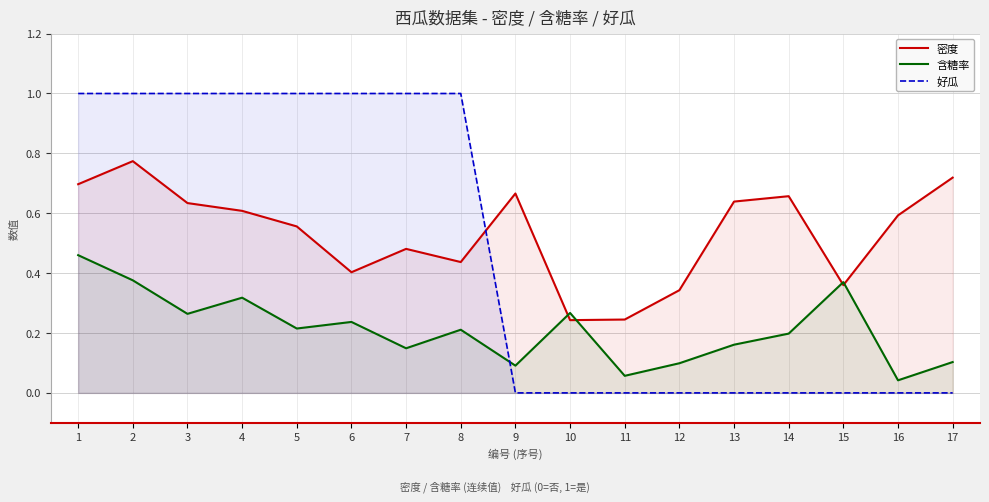

Does the chart have visible grid lines?

Yes